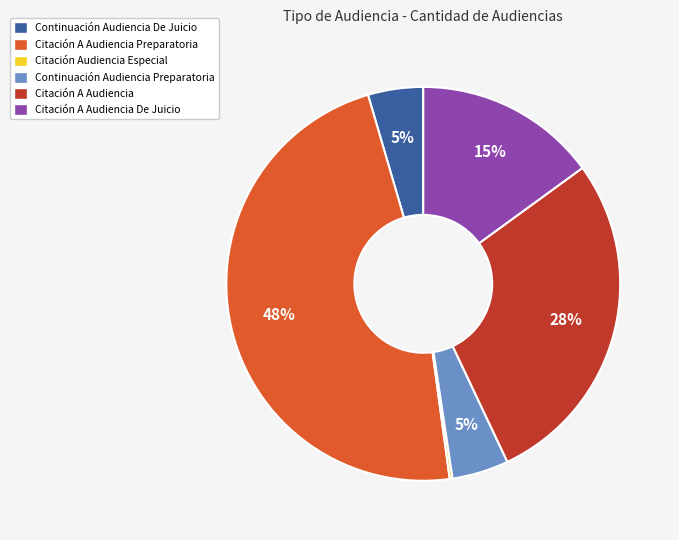

True or false: Continuación Audiencia Preparatoria accounts for 12% of the total.

False